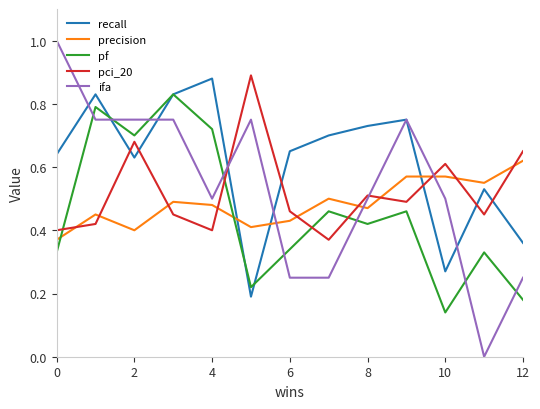

True or false: pci_20 and recall intersect in this chart.

True